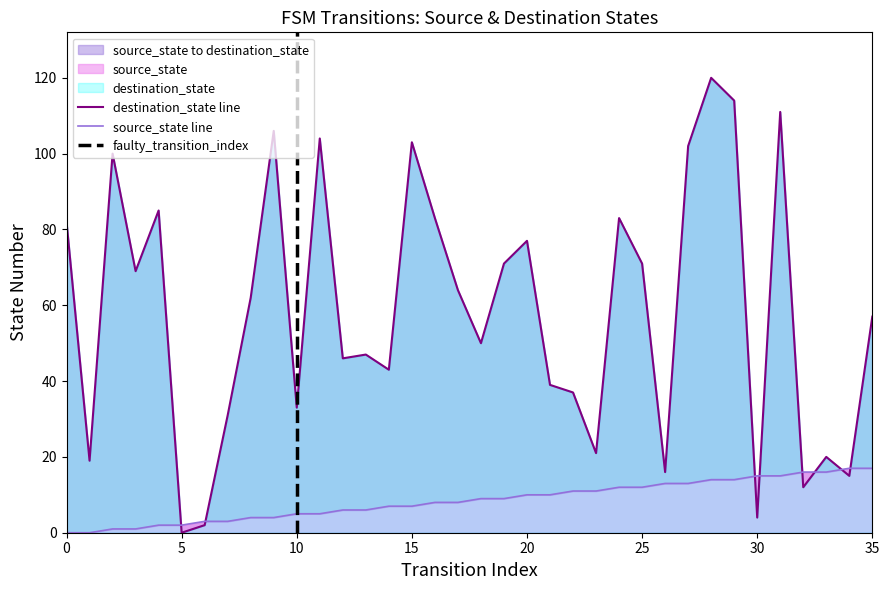

What is the difference between the source_state values at 0 and 29?

14